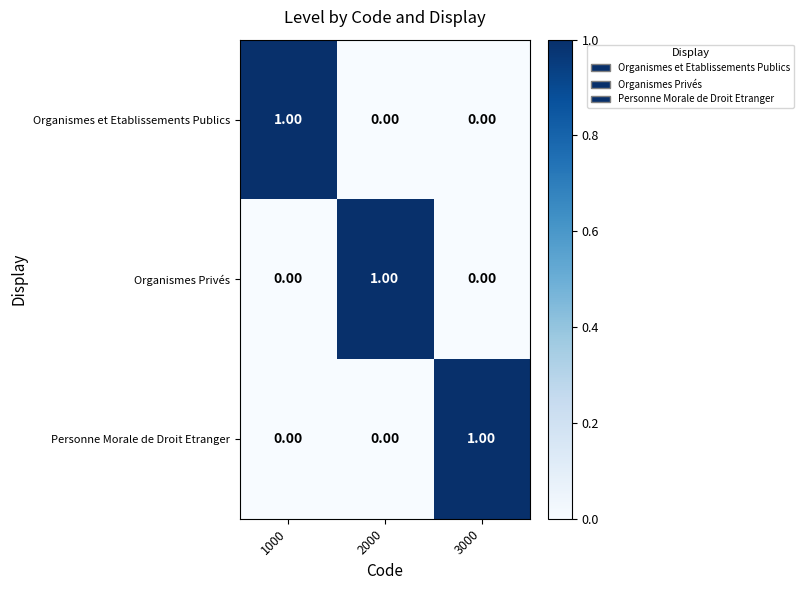

At how many categories does at least one series exceed 0?

3